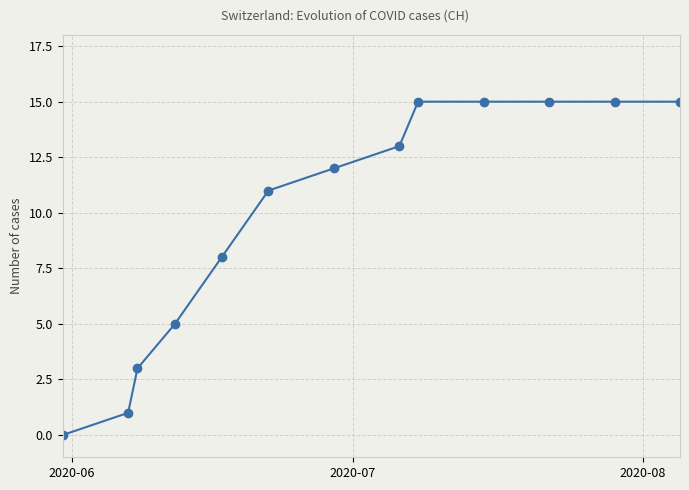

What is the value of the 2nd point from the left?

1